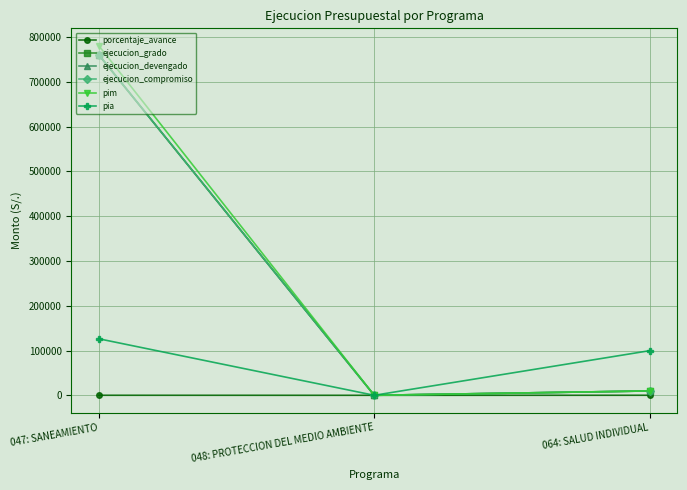

What is the label of the 1st point from the right?

064: SALUD INDIVIDUAL